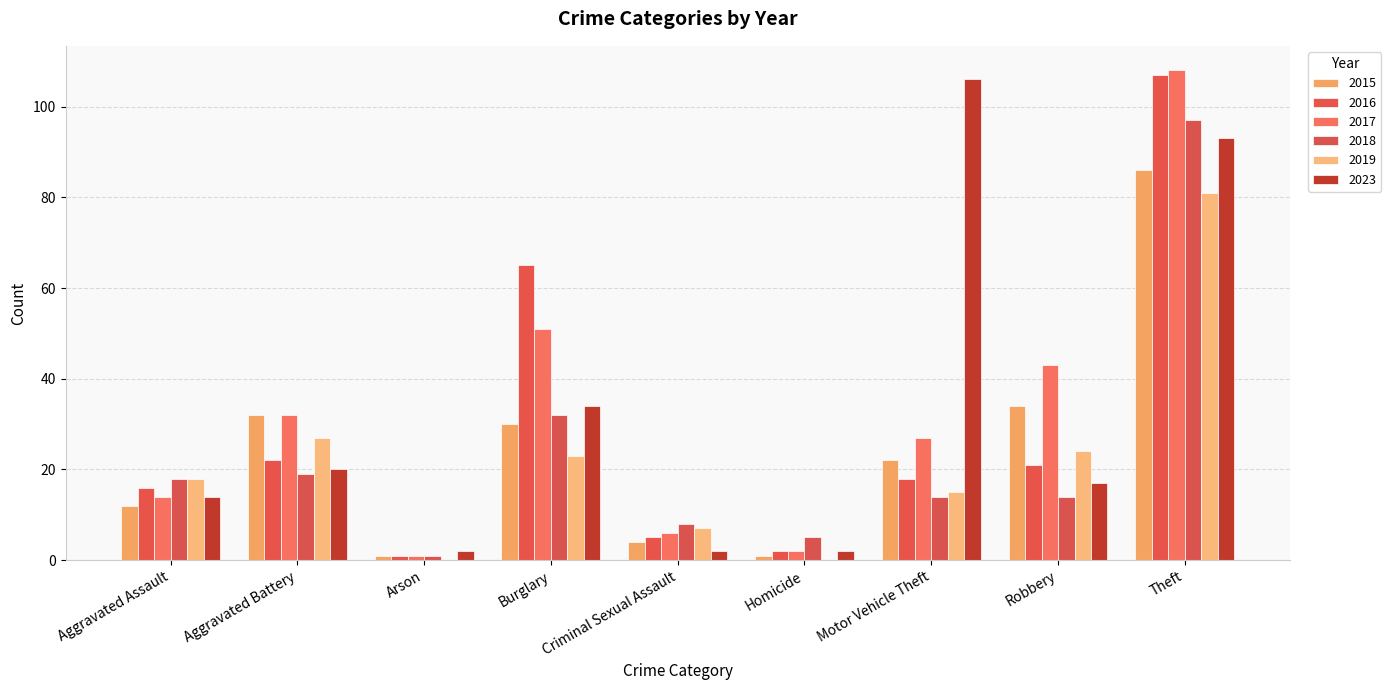

What is the difference between the second highest and second lowest values in the 2023 series?

91